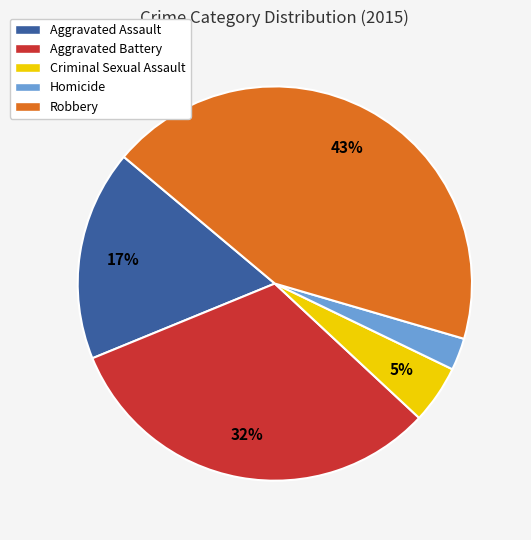

Which slice is the largest?

Robbery